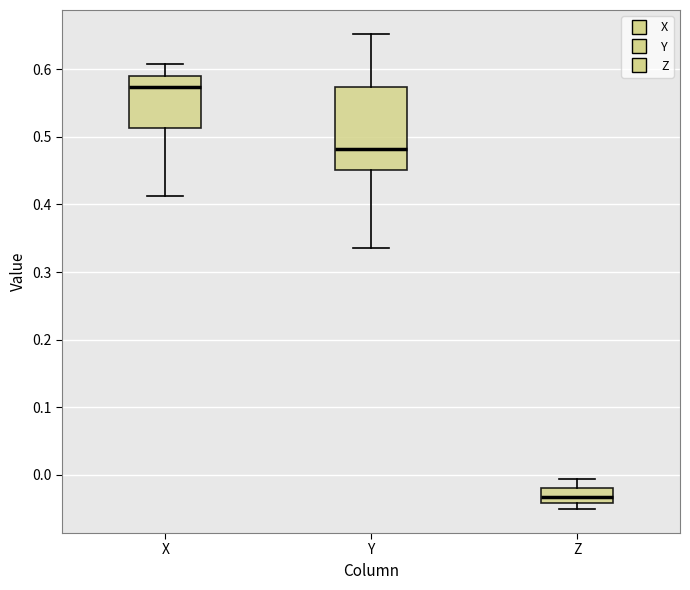

Reading left to right, transcribe this box plot: for each box, give where its median line is, the range the box spans, and where its two whiskers end, as read against the y-axis. The values are not printed on the chart, so give them approximately, as read against the axis.

X: median 0.57, box 0.51 to 0.59, whiskers 0.41 to 0.61
Y: median 0.48, box 0.45 to 0.57, whiskers 0.34 to 0.65
Z: median -0.03, box -0.04 to -0.02, whiskers -0.05 to -0.01